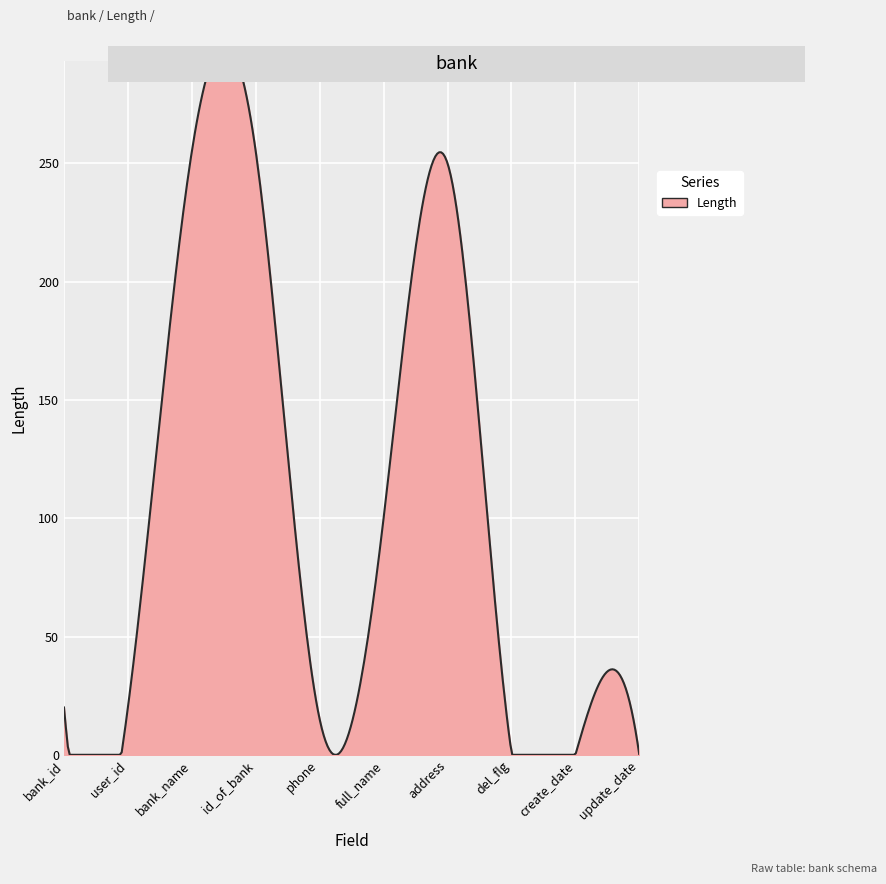

Where is the data nearest to the value 127?

full_name